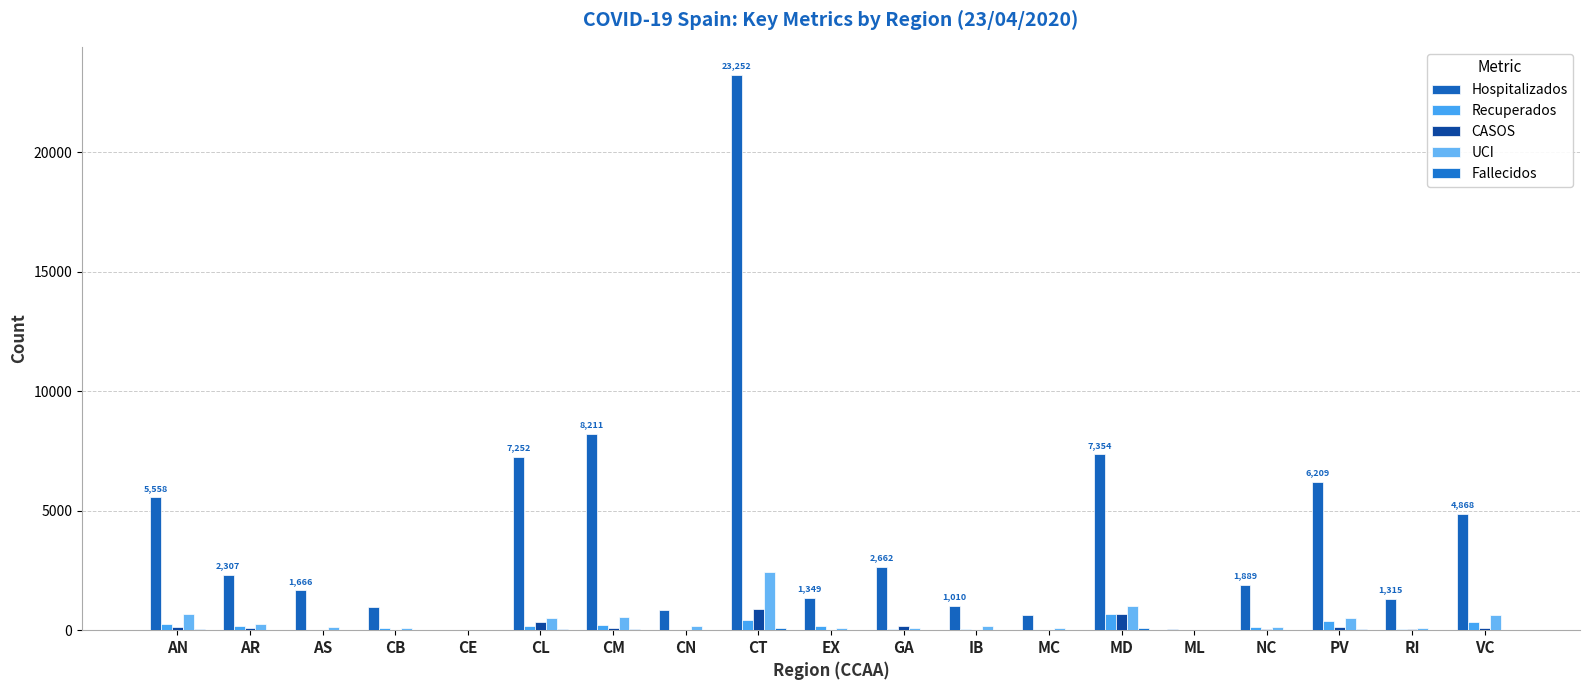

Are the bars grouped side by side (vs. stacked)?

Yes